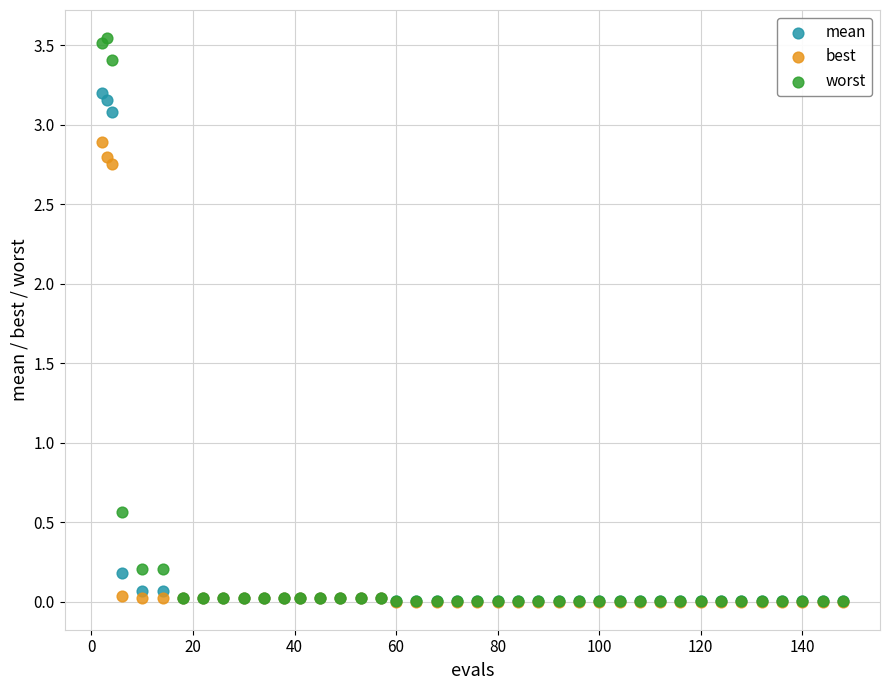

Across all series, what Y value is closest to 1?

0.6